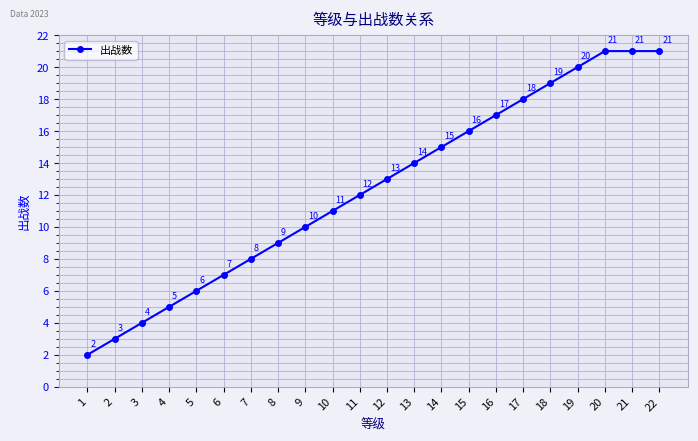

Reading right to left, transcribe all the data shown in this chart.

21	21	21	20	19	18	17	16	15	14	13	12	11	10	9	8	7	6	5	4	3	2